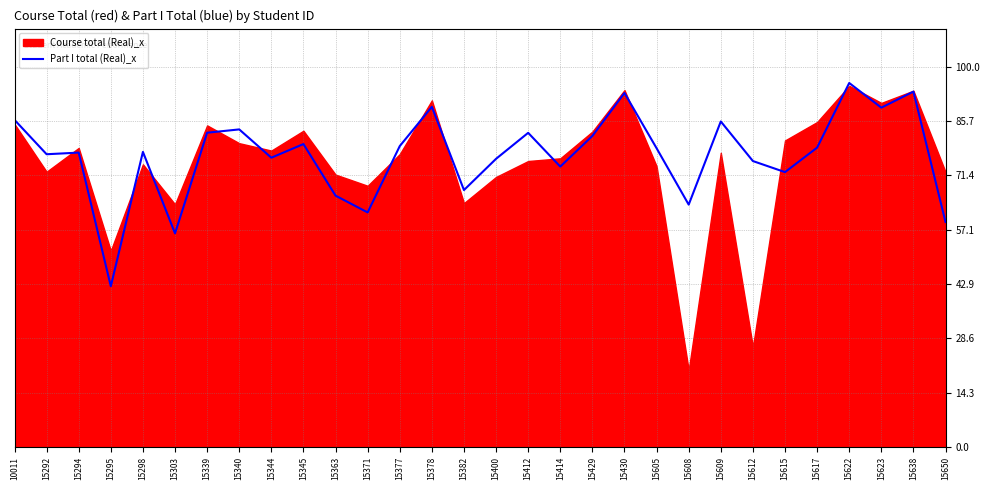

Is it true that the value at 15295 is 59.7?

False